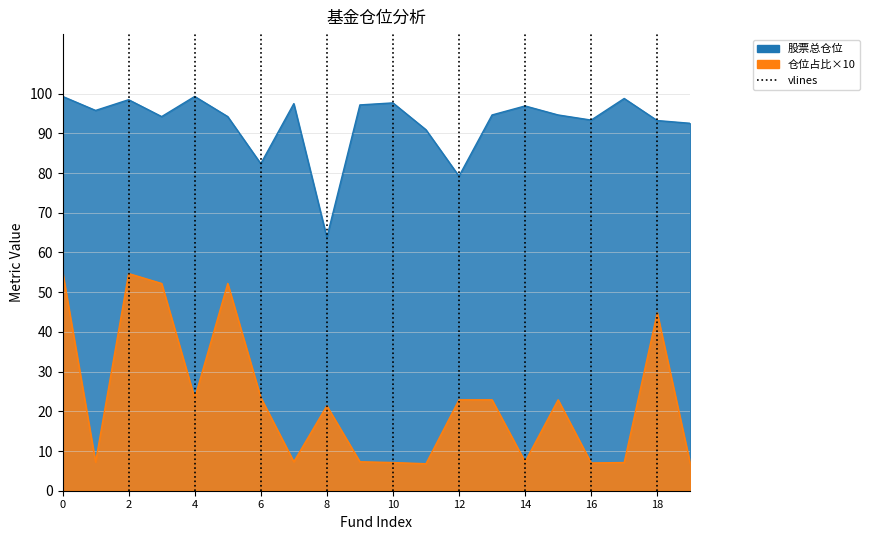

List the series in order of their overall mean, lowest first.

仓位占比, 股票总仓位